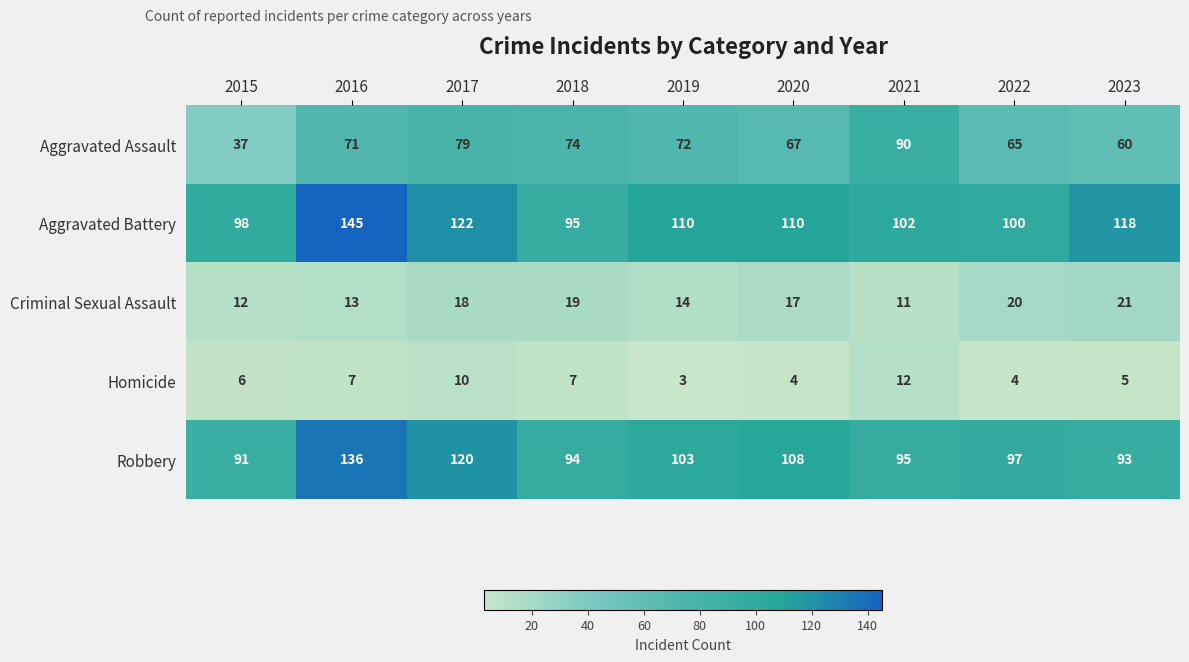

What is the total value across all series at 2022?

286